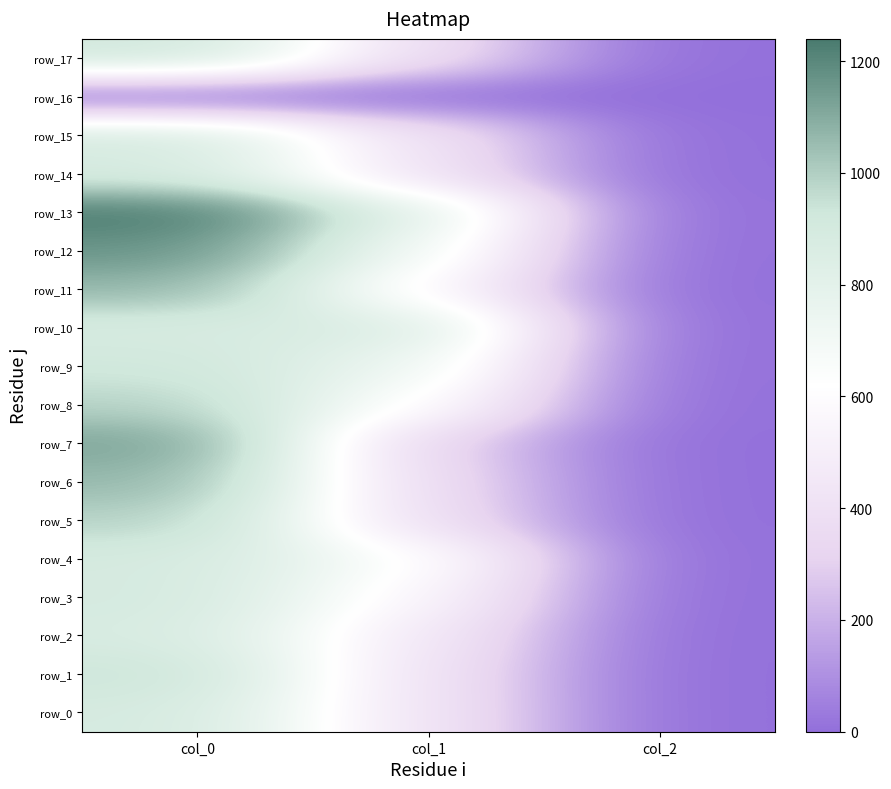

How many data points does each series have?

3